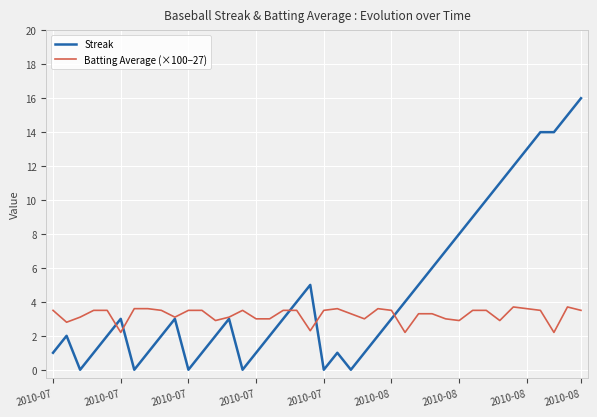

Rank the series by their maximum value, from lowest to highest.

Batting Average (×100−27), Streak